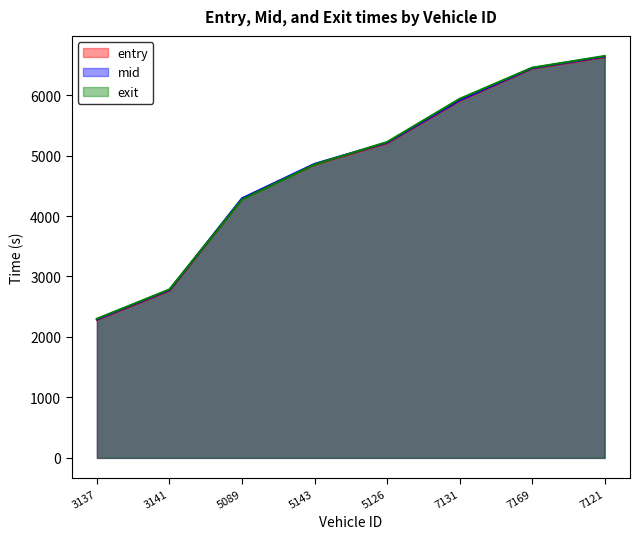

What is the label of the 3rd point from the right?

7131